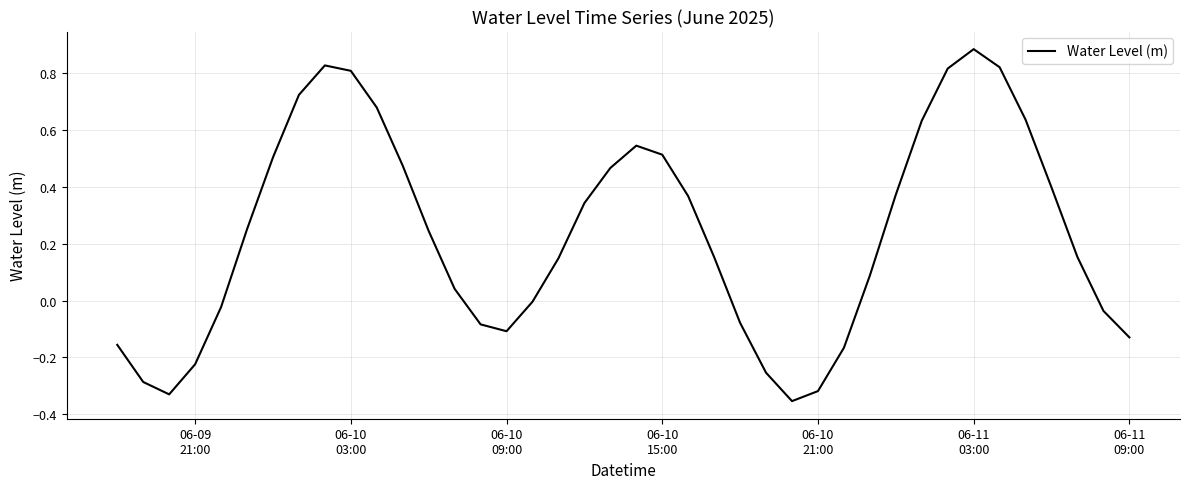

What is the difference between the maximum and minimum values?

1.2